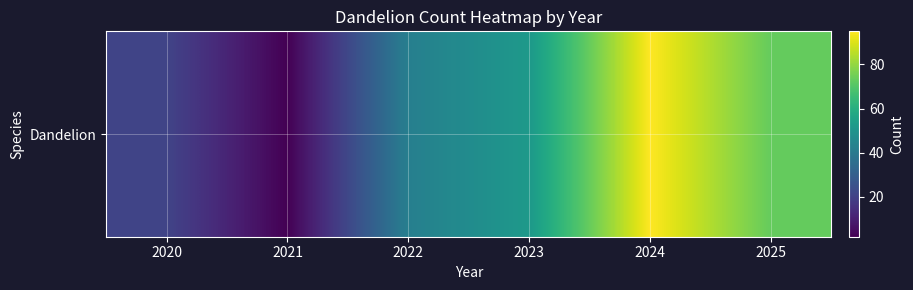

Reading right to left, transcribe all the data shown in this chart.

73	95	52	42	2	21